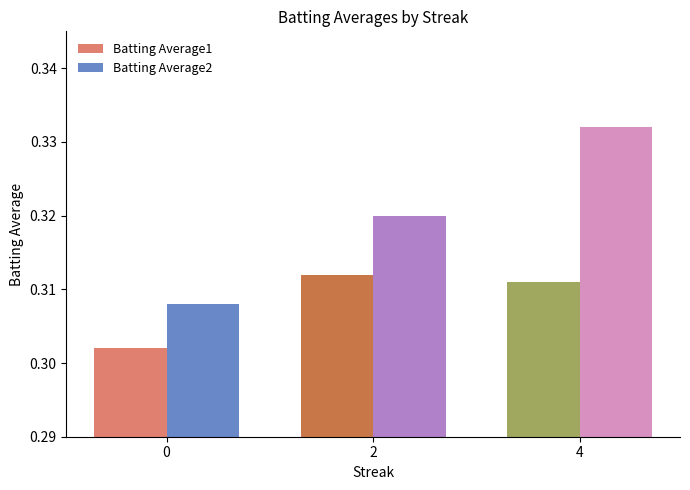

Rank the series by their maximum value, from lowest to highest.

Batting Average1, Batting Average2